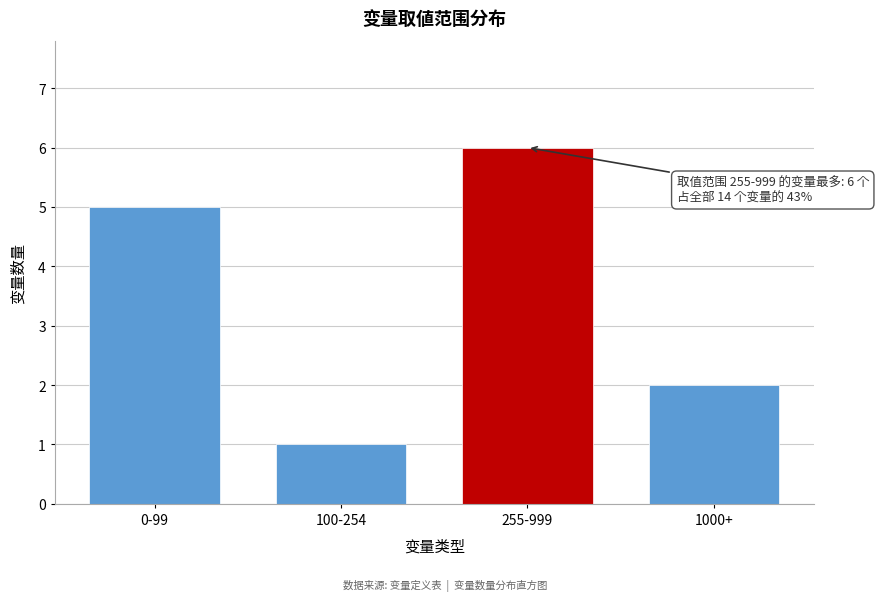

Reading left to right, transcribe all the data shown in this chart.

5	1	6	2